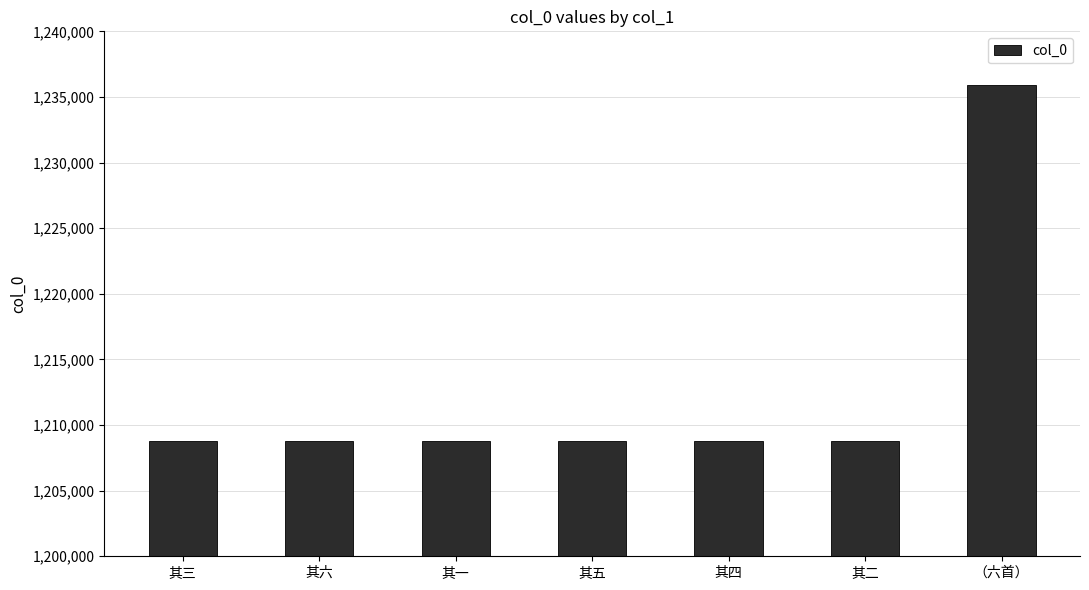

True or false: the data shows 1770715 at 其五.

False